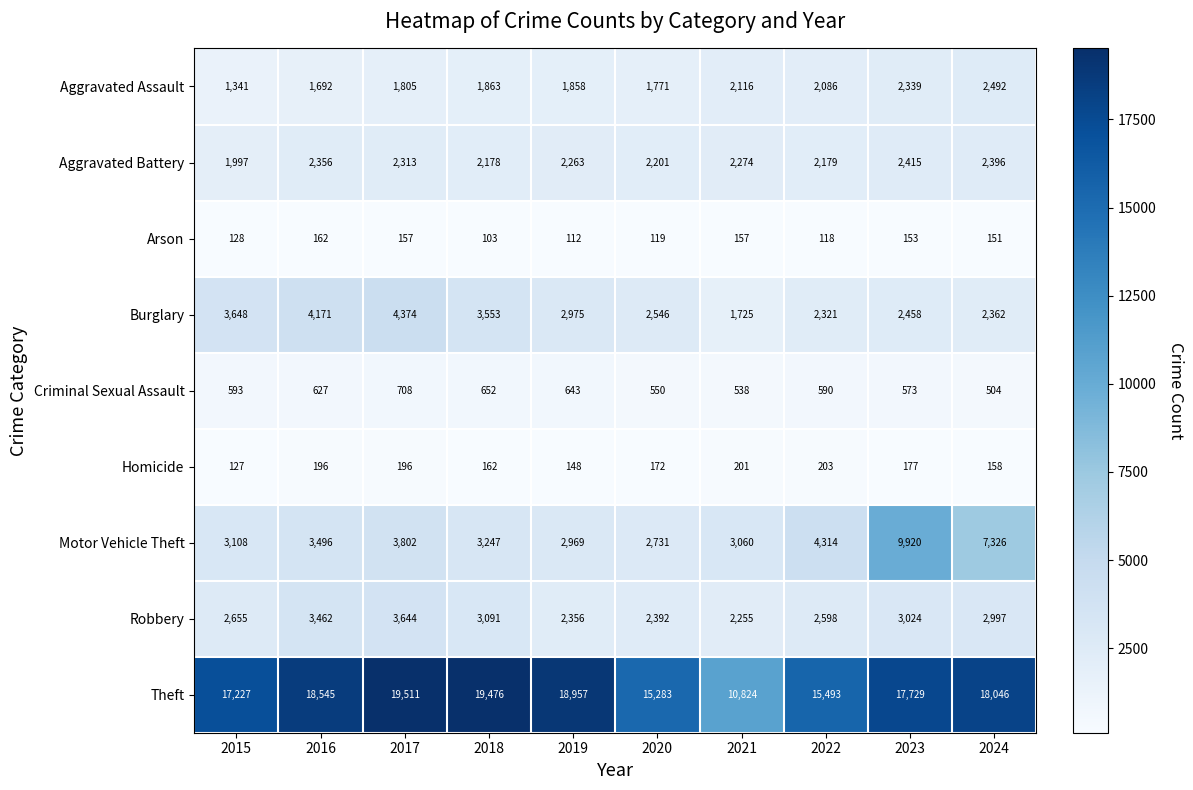

The Homicide series shows 67 at 2019. True or false?

False